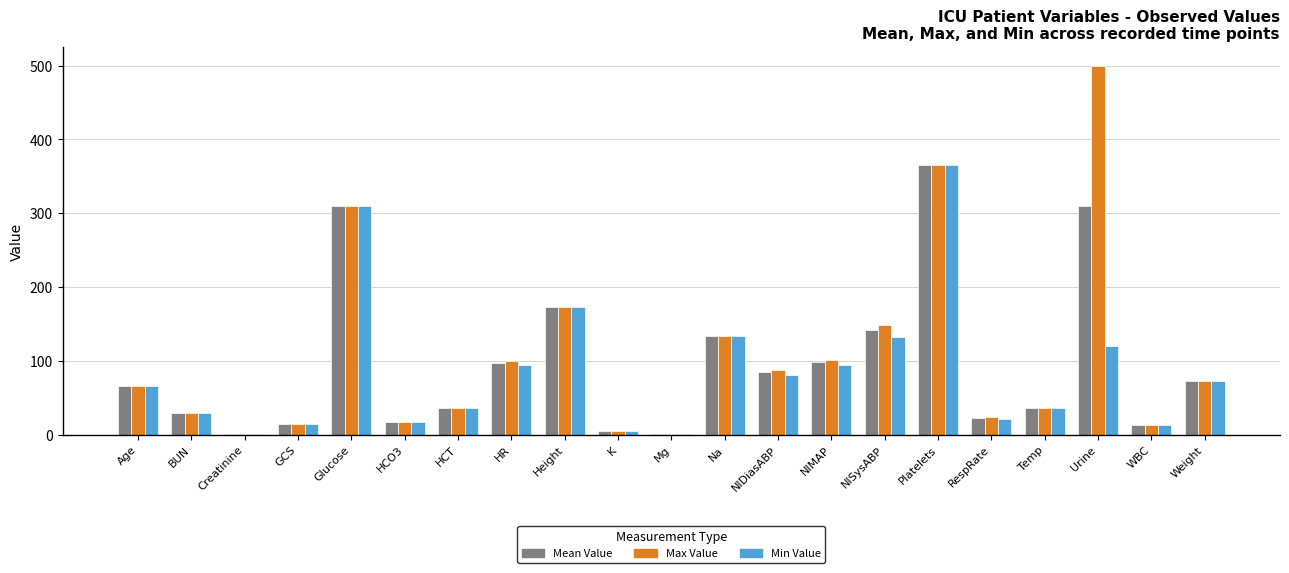

Where is Min Value nearest to the value 183?

Height